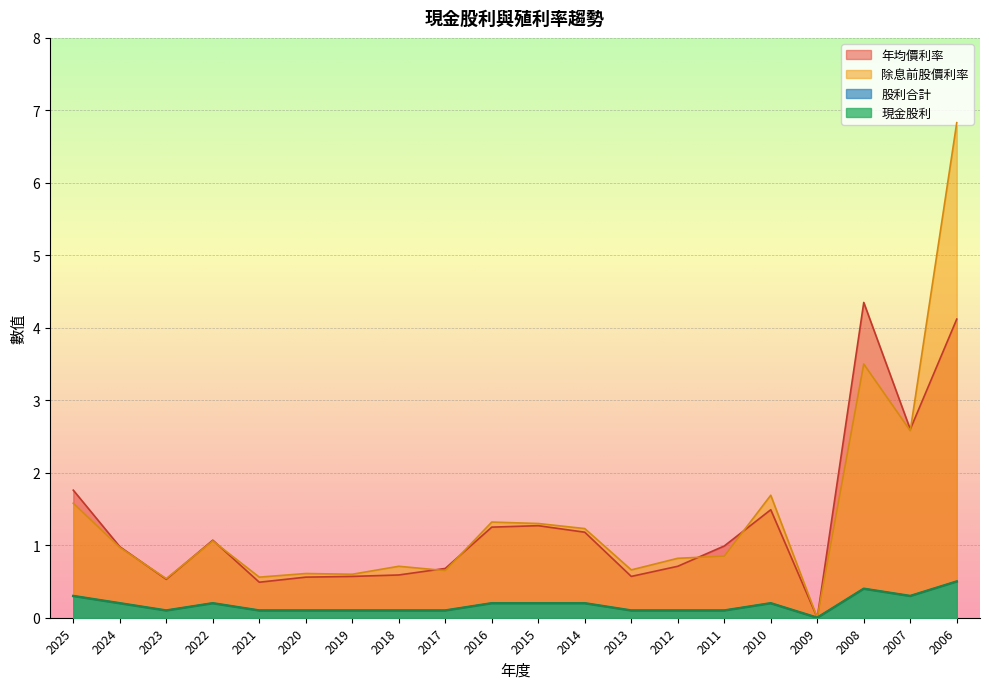

Reading left to right, list all the values displayed in this chart.

現金股利: 0.3	0.2	0.1	0.2	0.1	0.1	0.1	0.1	0.1	0.2	0.2	0.2	0.1	0.1	0.1	0.2	0.0	0.4	0.3	0.5
股利合計: 0.3	0.2	0.1	0.2	0.1	0.1	0.1	0.1	0.1	0.2	0.2	0.2	0.1	0.1	0.1	0.2	0.0	0.4	0.3	0.5
除息前股價利率: 1.6	1.0	0.5	1.1	0.6	0.6	0.6	0.7	0.7	1.3	1.3	1.2	0.7	0.8	0.8	1.7	0.0	3.5	2.6	6.8
年均價利率: 1.8	1.0	0.5	1.1	0.5	0.6	0.6	0.6	0.7	1.2	1.3	1.2	0.6	0.7	1.0	1.5	0.0	4.3	2.6	4.1